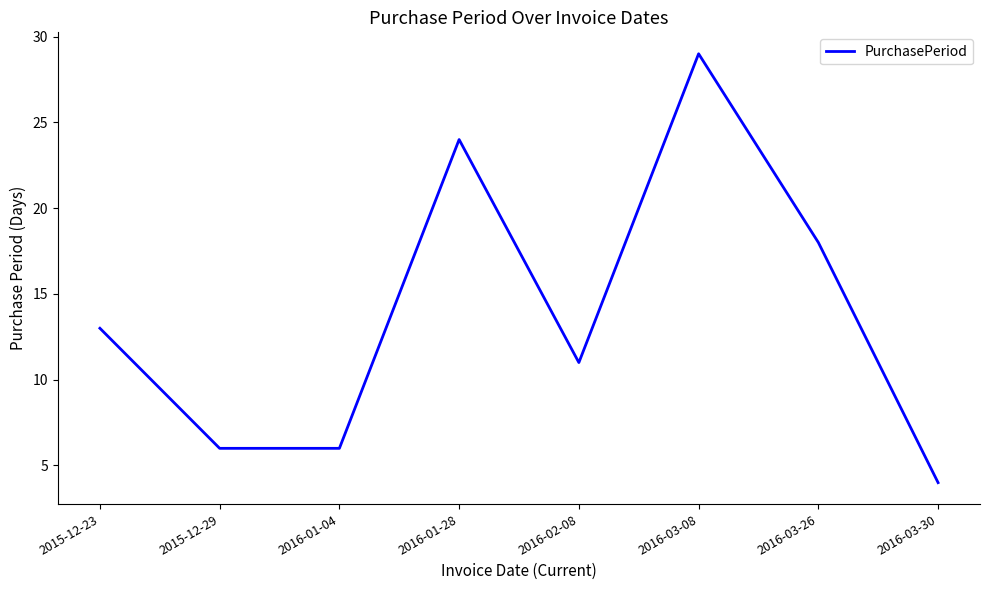

What position from the right is 2016-01-28?

5